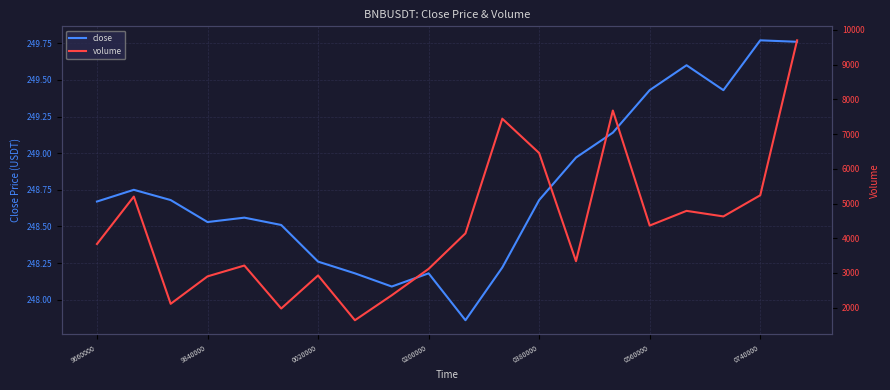

How many lines are shown in the chart?

2